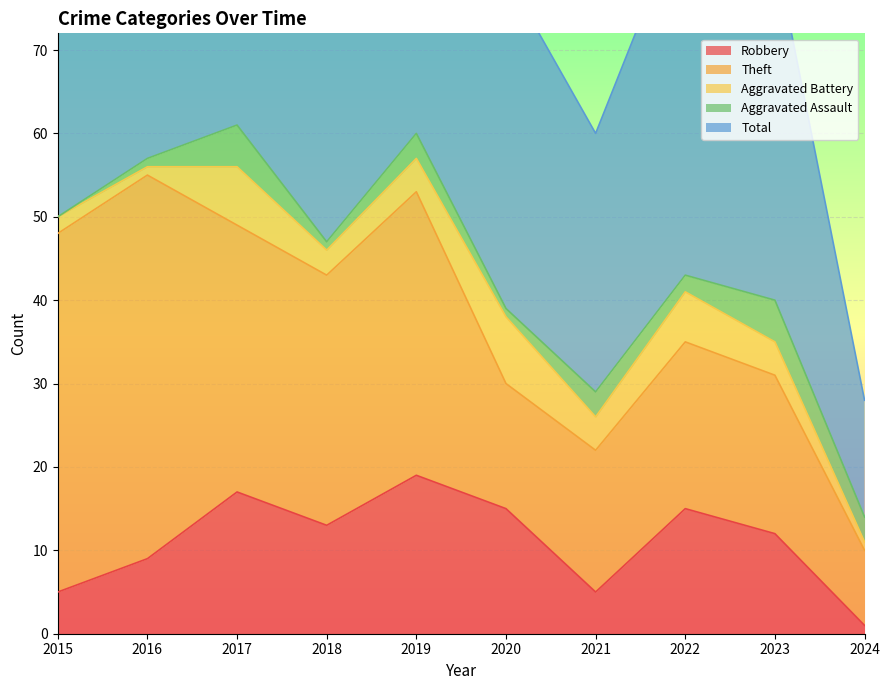

Reading left to right, extract all data points from this chart.

Robbery: 2015=5	2016=9	2017=17	2018=13	2019=19	2020=15	2021=5	2022=15	2023=12	2024=1
Theft: 2015=43	2016=46	2017=32	2018=30	2019=34	2020=15	2021=17	2022=20	2023=19	2024=9
Aggravated Battery: 2015=2	2016=1	2017=7	2018=3	2019=4	2020=8	2021=4	2022=6	2023=4	2024=1
Aggravated Assault: 2015=0	2016=1	2017=5	2018=1	2019=3	2020=1	2021=3	2022=2	2023=5	2024=3
Total: 2015=51	2016=57	2017=62	2018=48	2019=60	2020=40	2021=31	2022=44	2023=42	2024=14